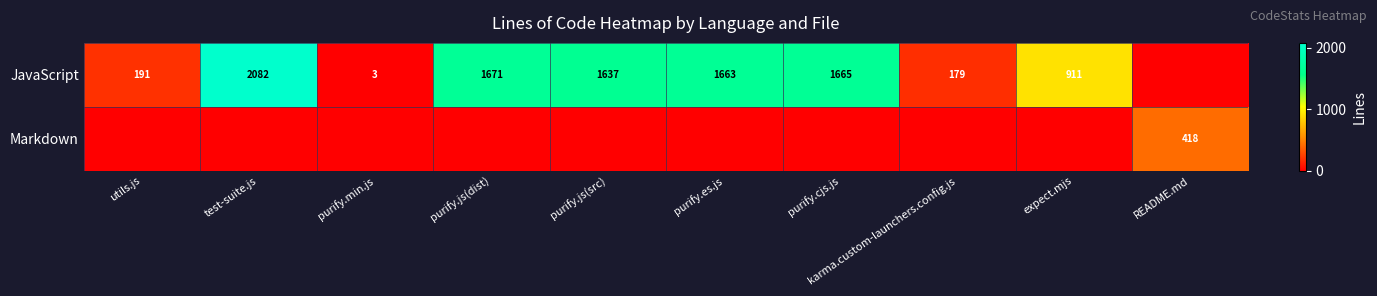

The JavaScript series shows 911 at expect.mjs. True or false?

True